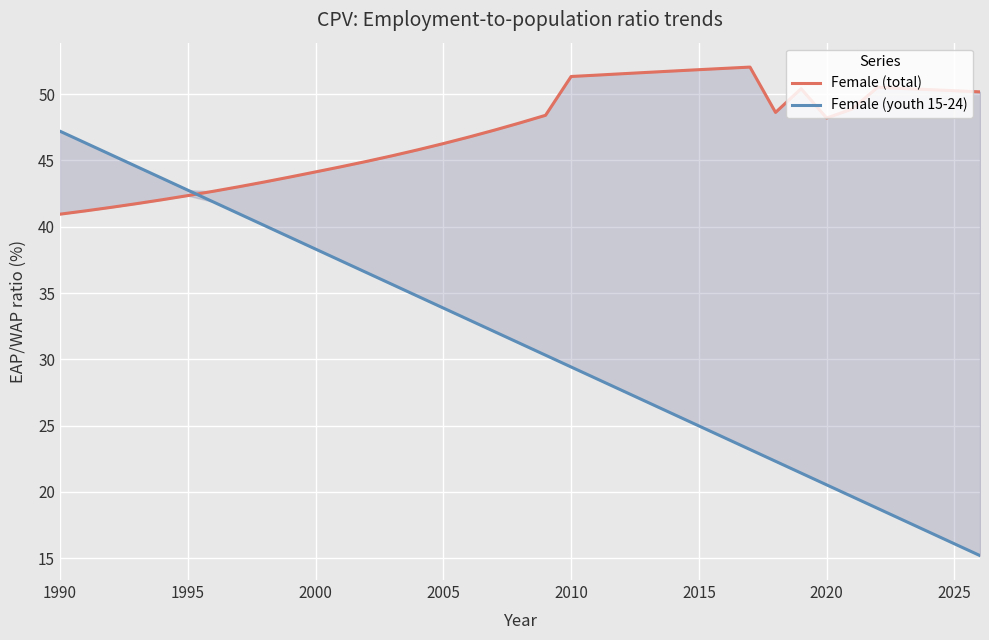

Which series has the largest total across all categories?

Female (total)